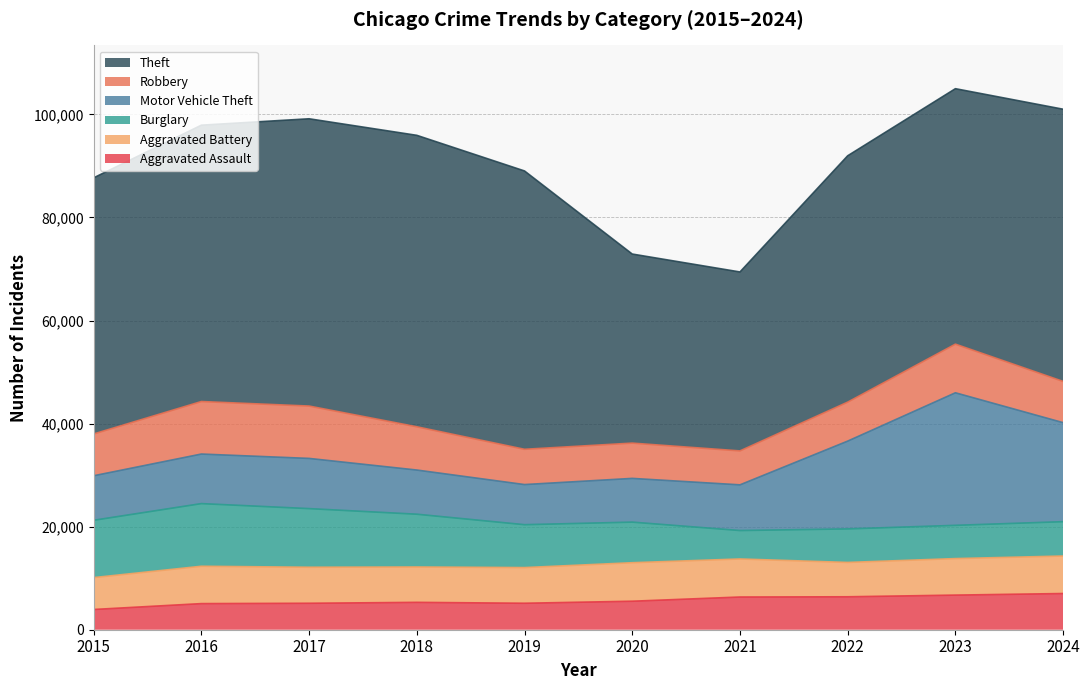

Which series has the largest range (max minus min)?

Theft